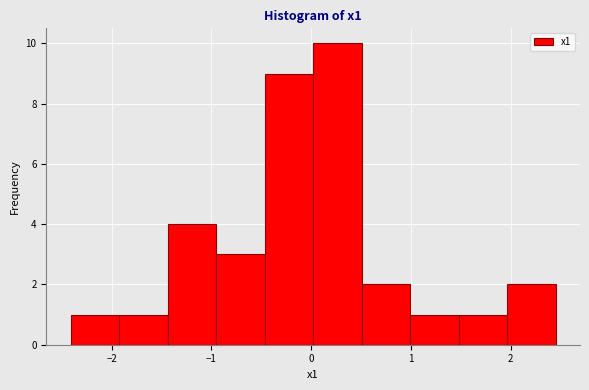

What is the height of the bar covering 1.5 to 2.0 on the x-axis? Neither the bar edges nor the heights are printed on the chart, so give them approximately, as read against the axes.

1